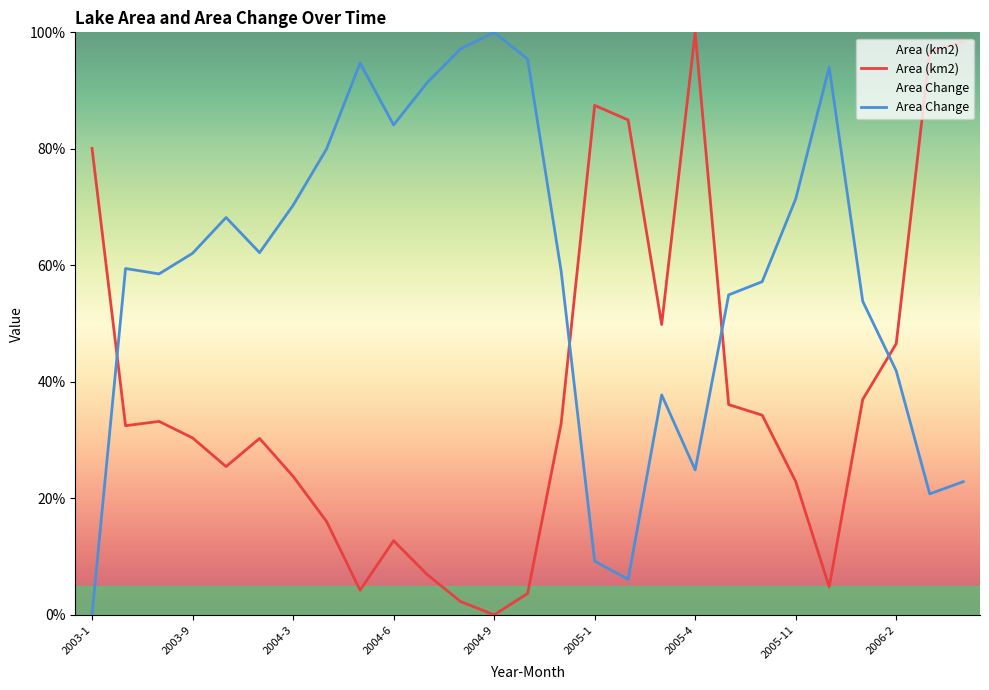

The chart shows a value of 36.1 at 2005-8. True or false?

True